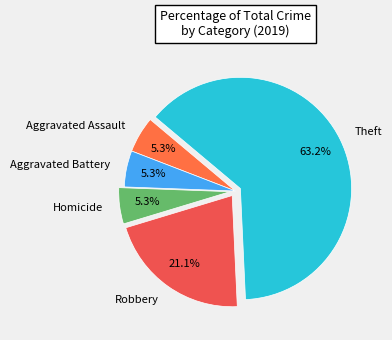

Which category has the biggest portion of the pie?

Theft